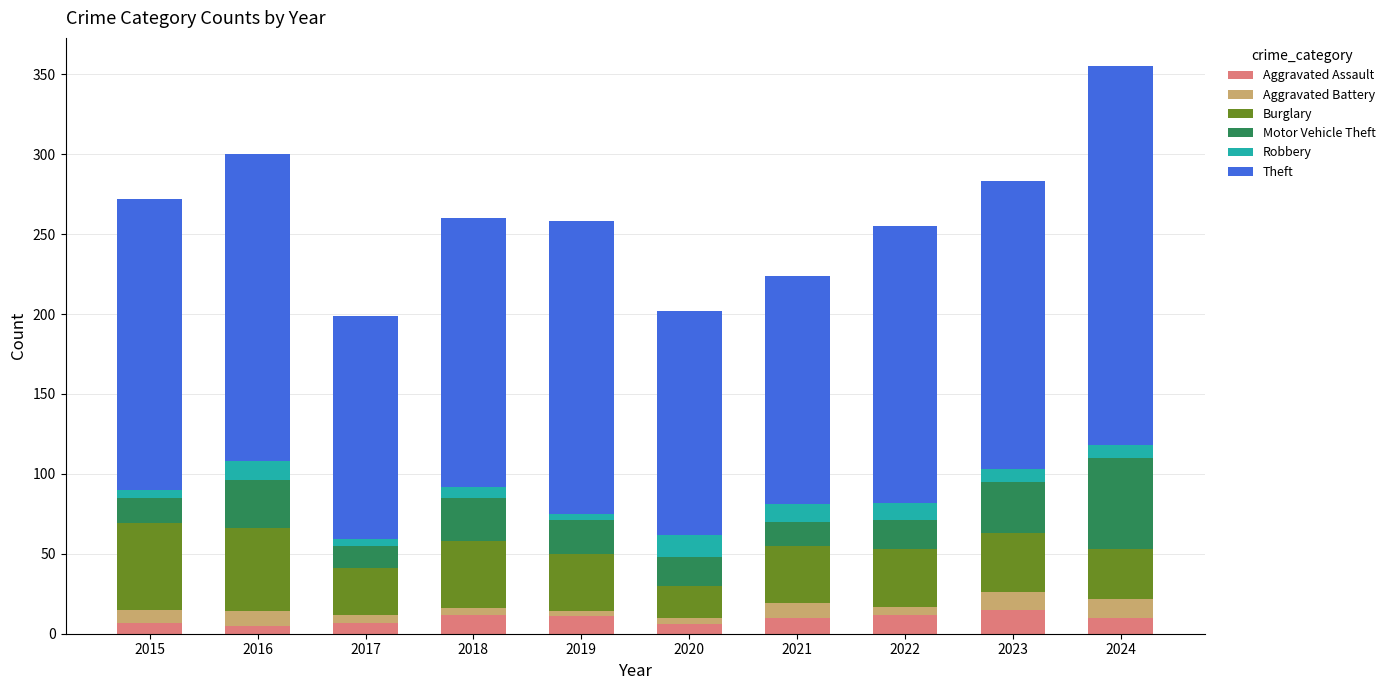

What is the difference between the maximum and minimum values in the Aggravated Assault series?

10